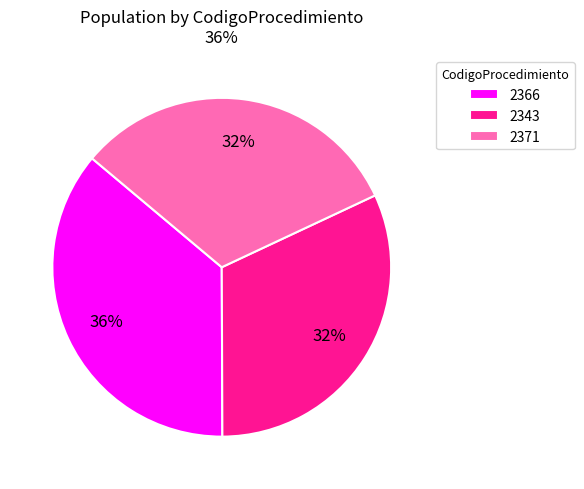

Which has a higher value, 2371 or 2366?

2366